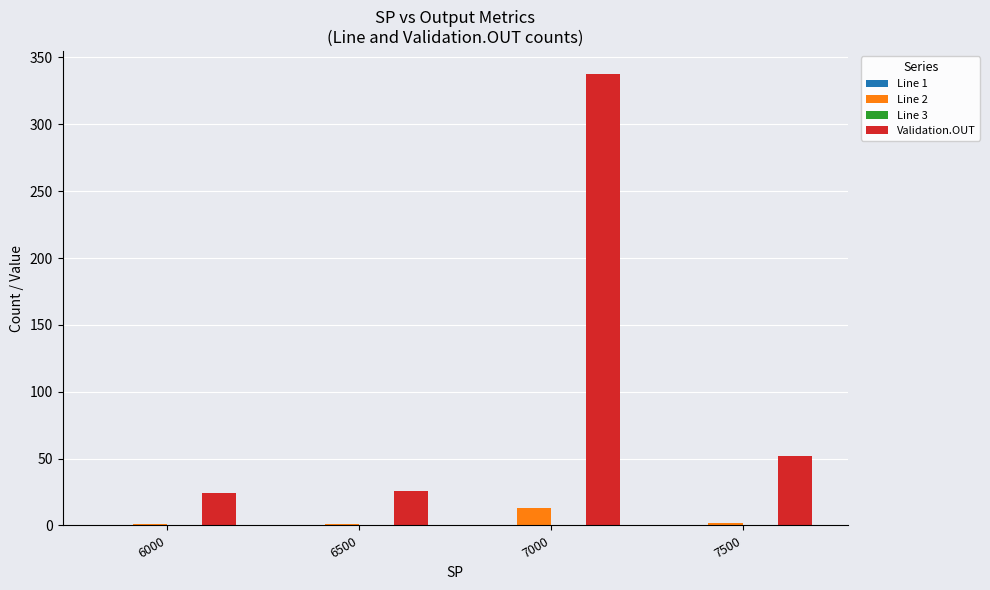

What is the sum of all Validation.OUT values?

440